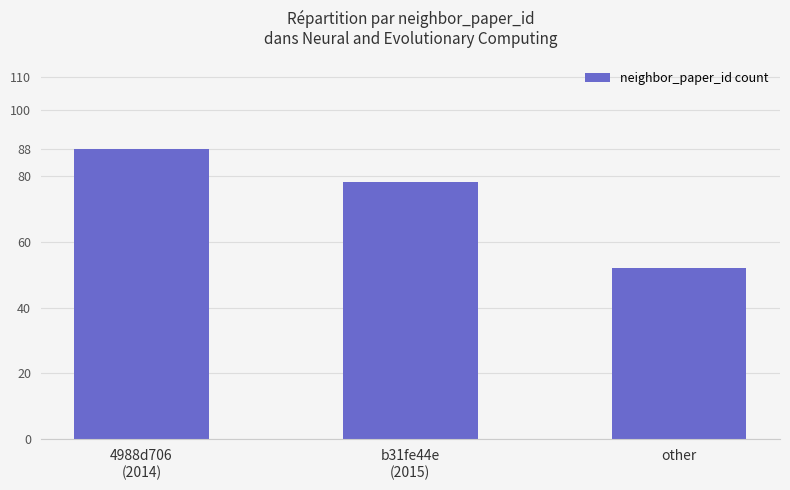

At which category does the chart reach its peak across all series?

4988d706
(2014)